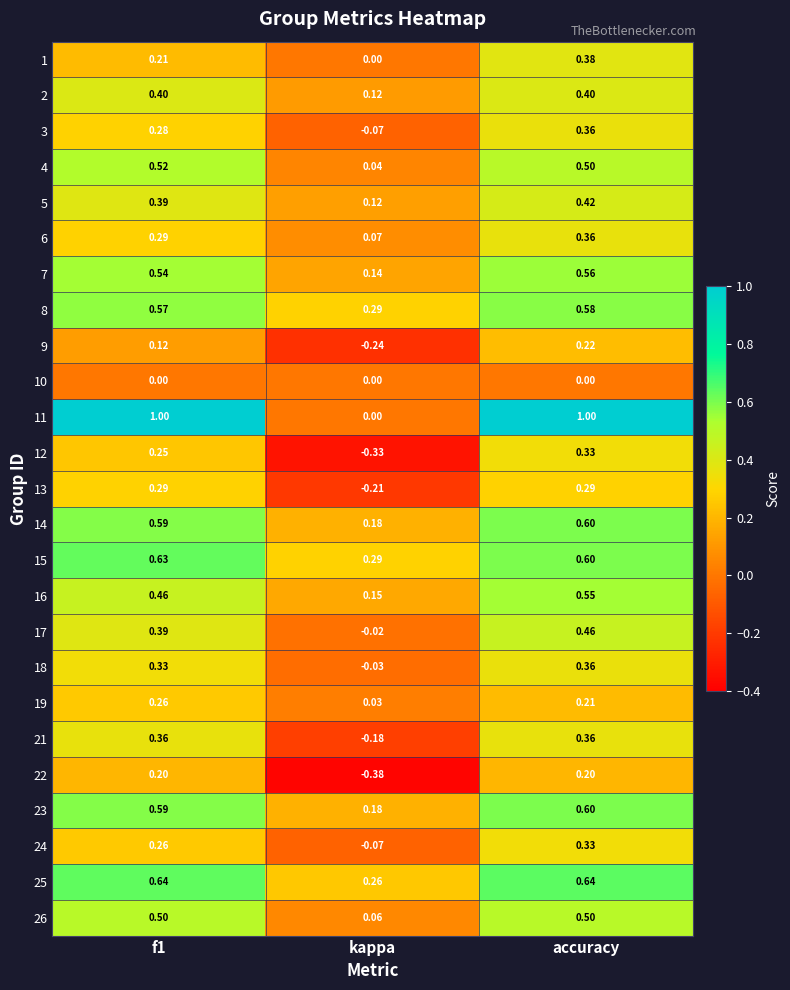

Is the value of 19 at f1 greater than the value of 17 at accuracy?

No